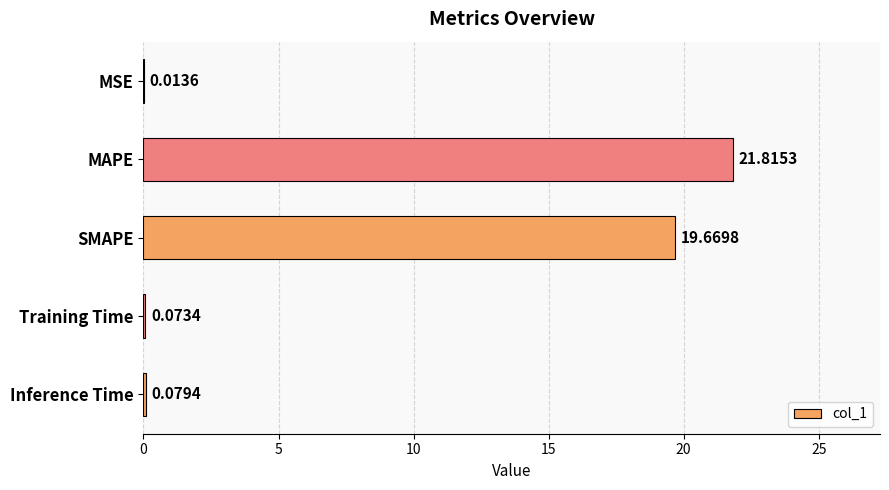

What is the average value?

8.3